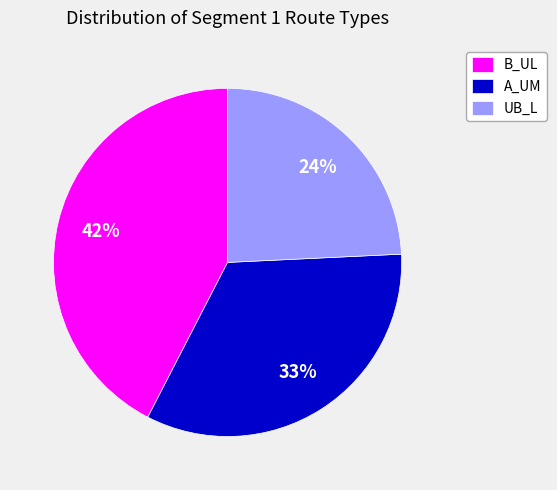

Is it true that B_UL is 33% of the pie?

False